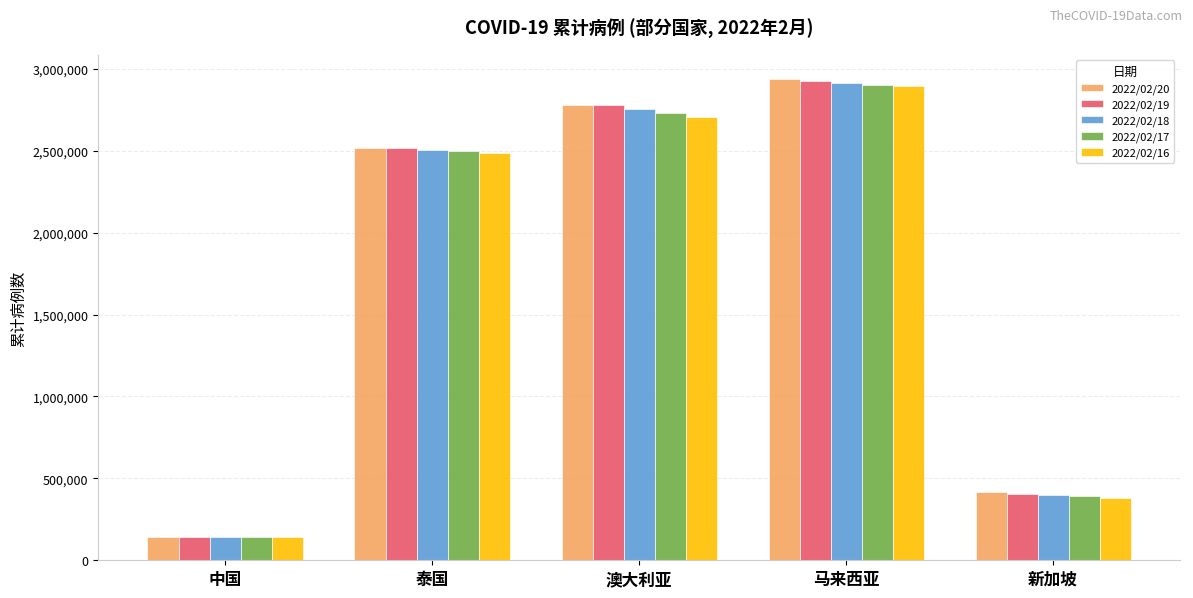

At which category is the sum across all series the highest?

马来西亚